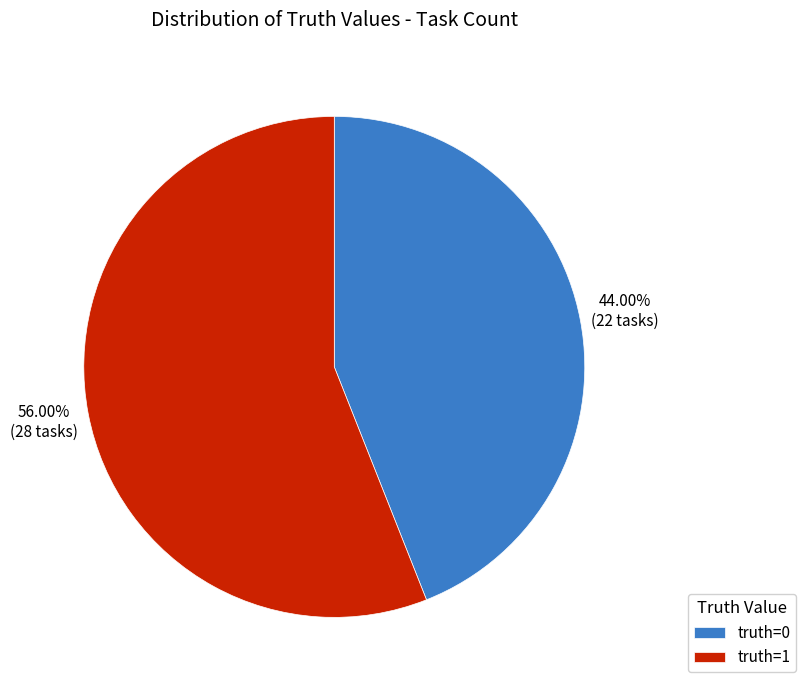

Which category accounts for the majority?

truth=1